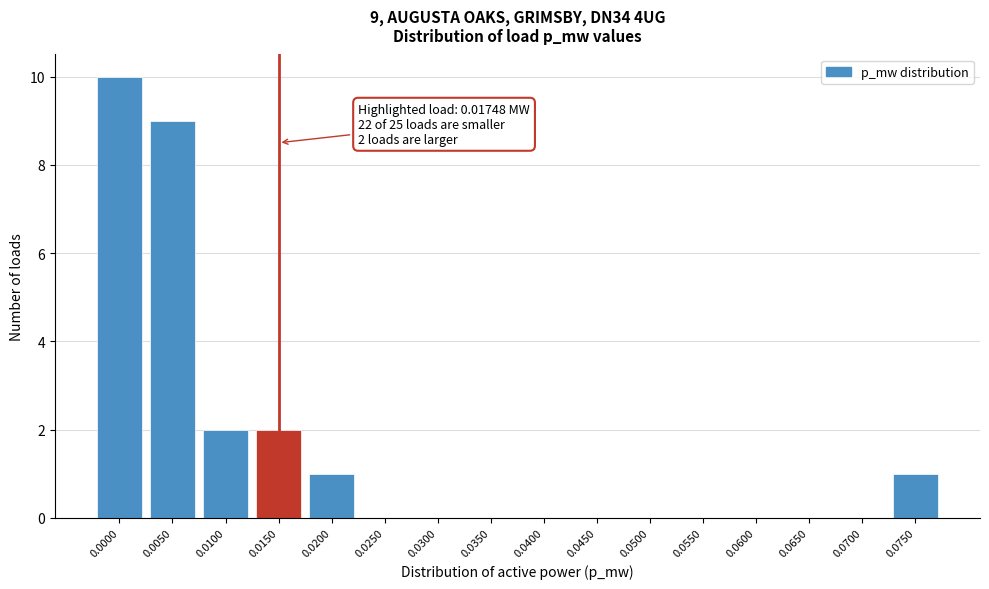

Reading right to left, extract all data points from this chart.

0.0750=1	0.0700=0	0.0650=0	0.0600=0	0.0550=0	0.0500=0	0.0450=0	0.0400=0	0.0350=0	0.0300=0	0.0250=0	0.0200=1	0.0150=2	0.0100=2	0.0050=9	0.0000=10